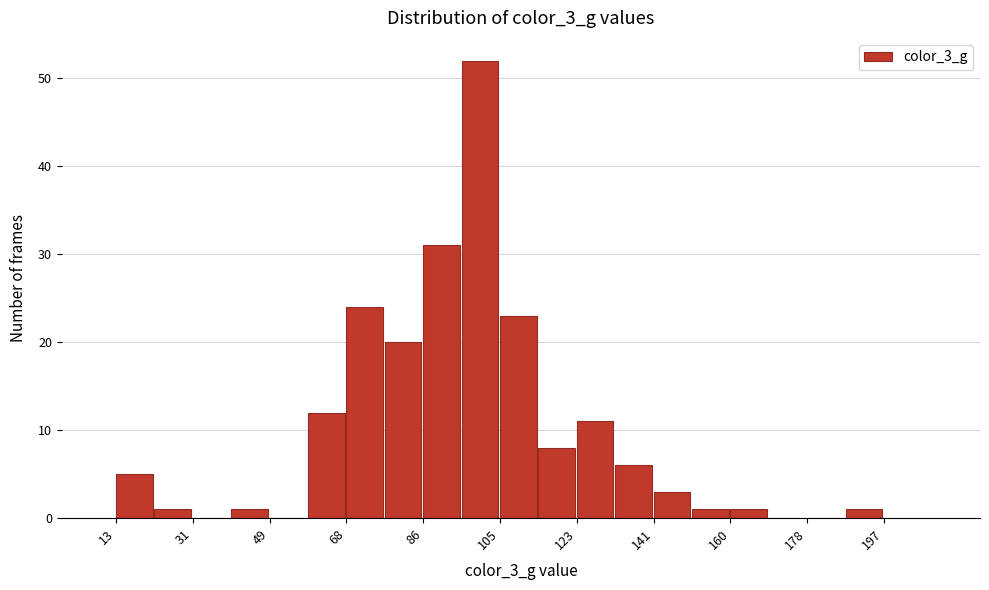

Reading left to right, transcribe this chart: for each bar, give the range it covers on the x-axis and its height. Neither the bar edges nor the heights are printed on the chart, so give them approximately, as read against the axes.

13.0 to 22.2: 5
22.2 to 31.4: 1
31.4 to 40.6: 0
40.6 to 49.8: 1
49.8 to 59.0: 0
59.0 to 68.2: 12
68.2 to 77.4: 24
77.4 to 86.6: 20
86.6 to 95.8: 31
95.8 to 105.0: 52
105.0 to 114.2: 23
114.2 to 123.4: 8
123.4 to 132.6: 11
132.6 to 141.8: 6
141.8 to 151.0: 3
151.0 to 160.2: 1
160.2 to 169.4: 1
169.4 to 178.6: 0
178.6 to 187.8: 0
187.8 to 197.0: 1